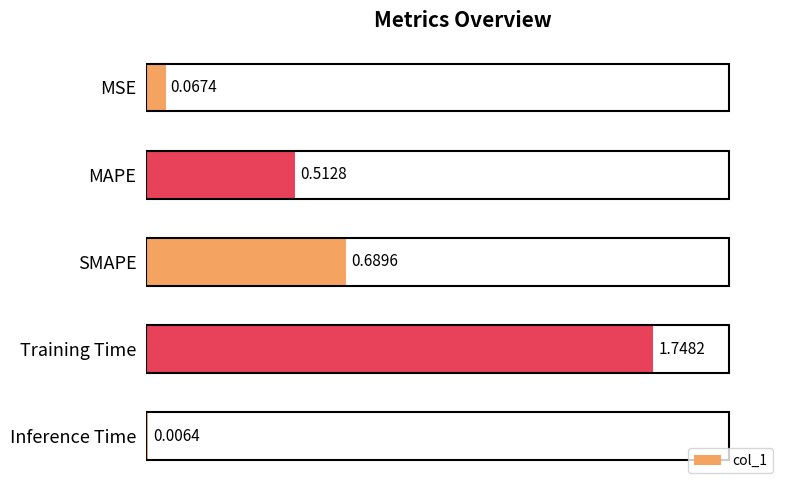

What is the sum of the values at MSE and Training Time?

1.8